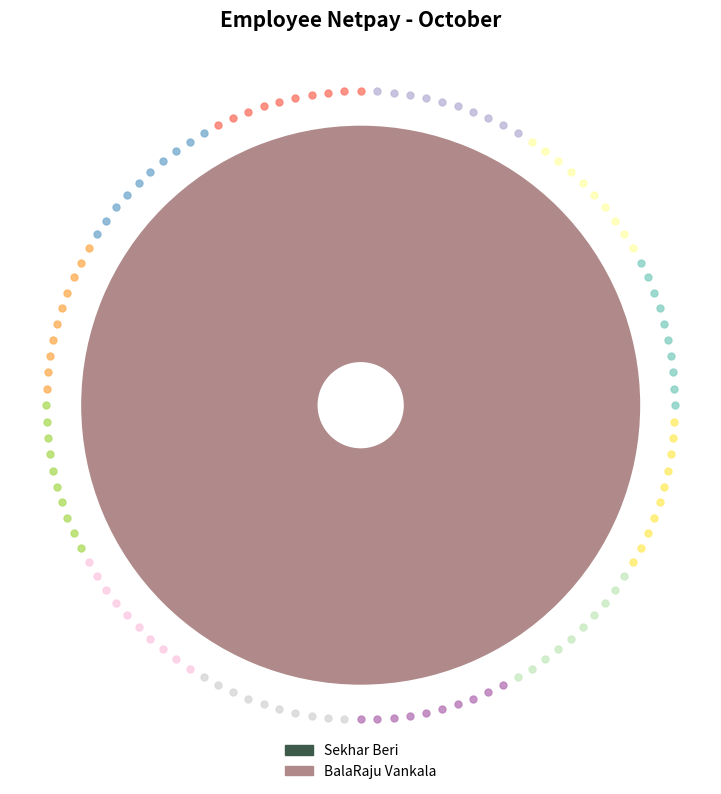

Is there any slice that represents more than half of the pie?

Yes